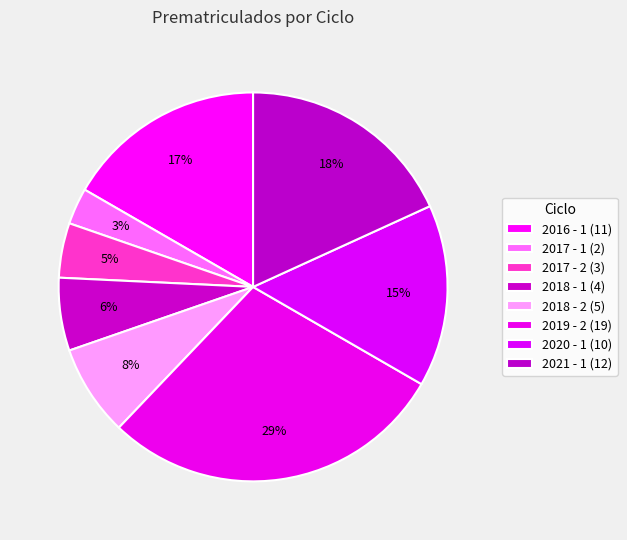

Which slice is the smallest?

2017 - 1